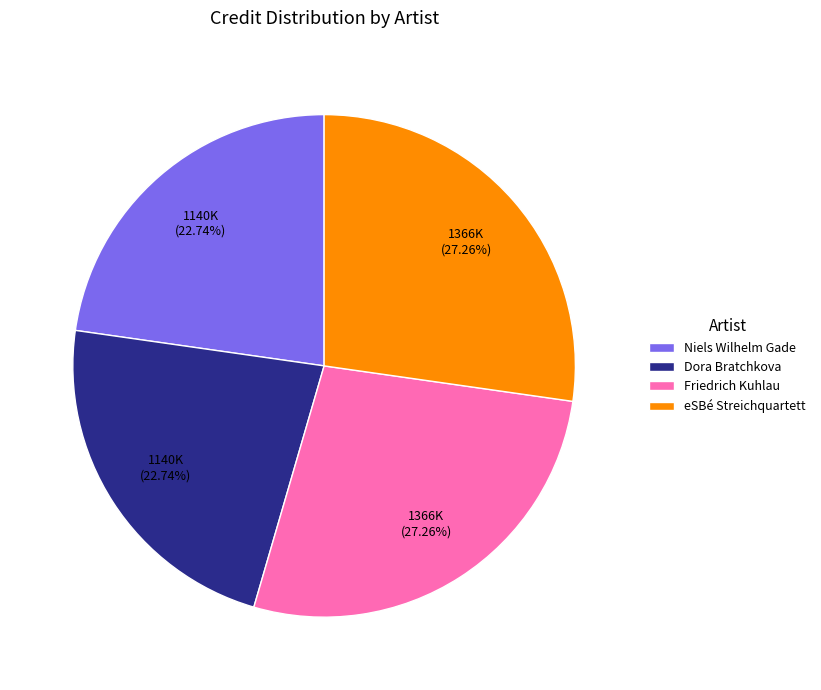

What is the ratio of the value at Niels Wilhelm Gade to the value at eSBé Streichquartett?

0.8